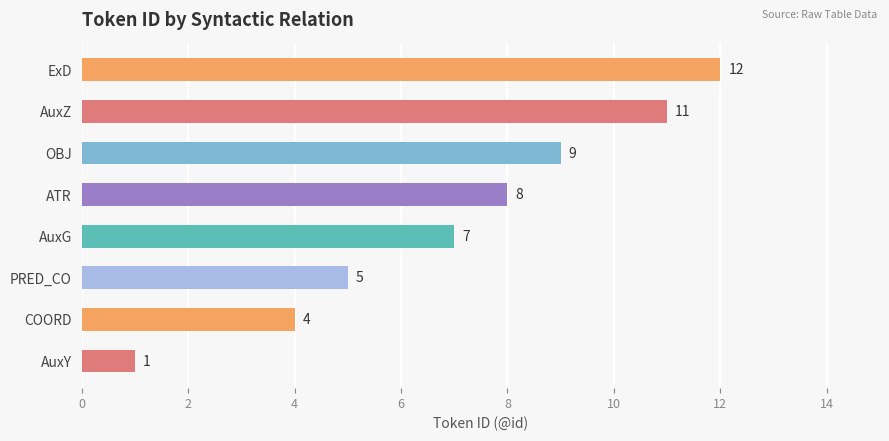

Rank the categories by value from lowest to highest.

AuxY, COORD, PRED_CO, AuxG, ATR, OBJ, AuxZ, ExD